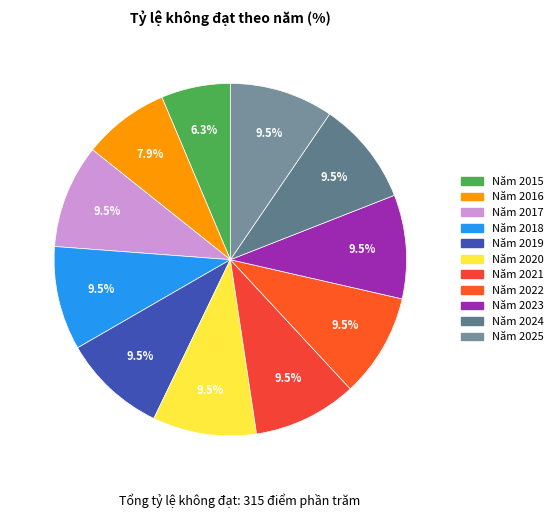

Is there a majority slice in this chart?

No